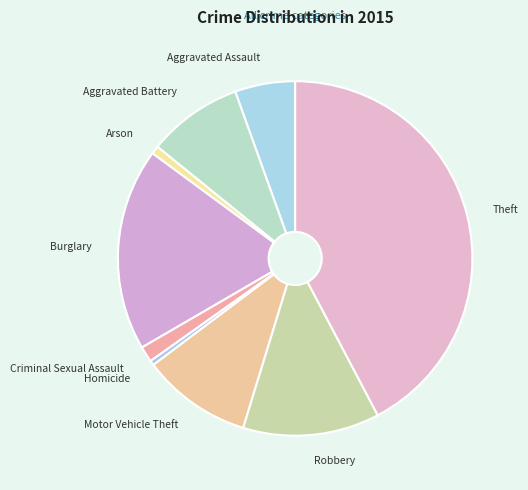

Is the sum of Aggravated Assault and Criminal Sexual Assault greater than half?

No